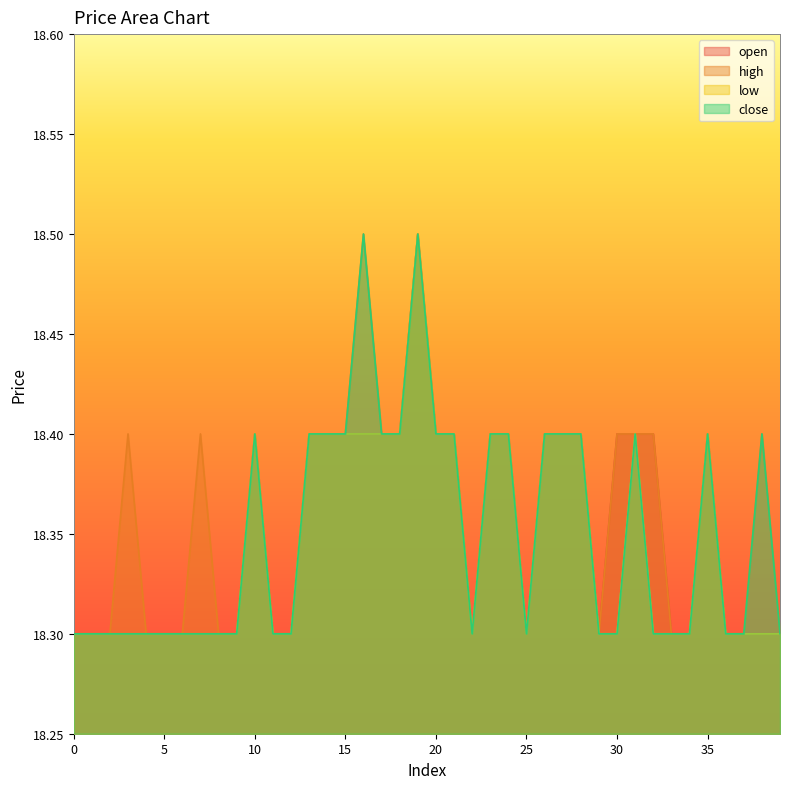

Where is the first local minimum for open?

22